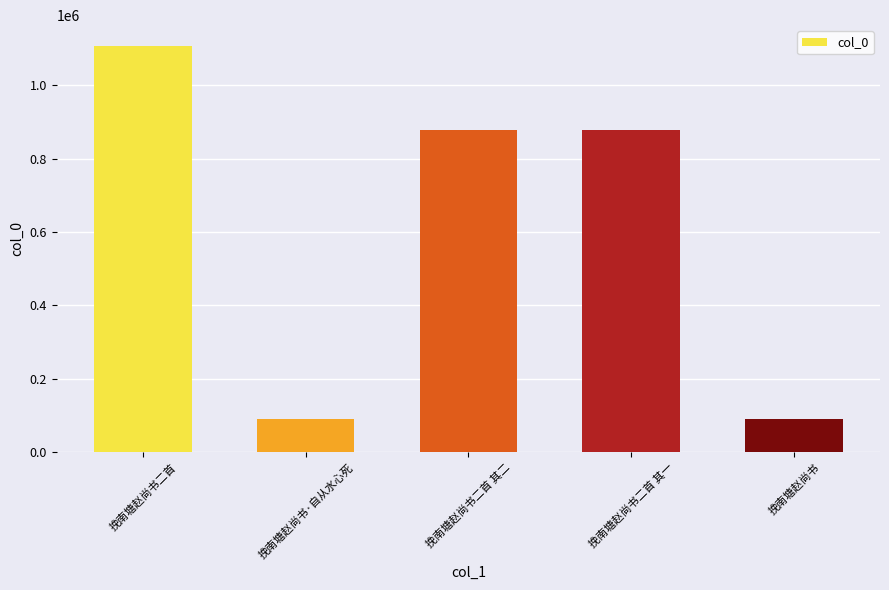

Are the bars horizontal?

No